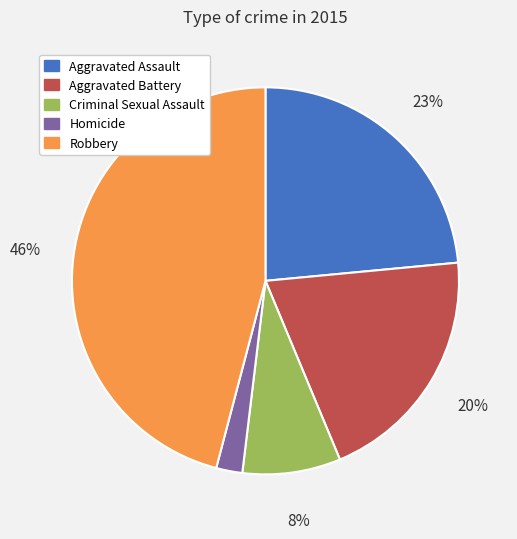

How many segments does this pie chart have?

5